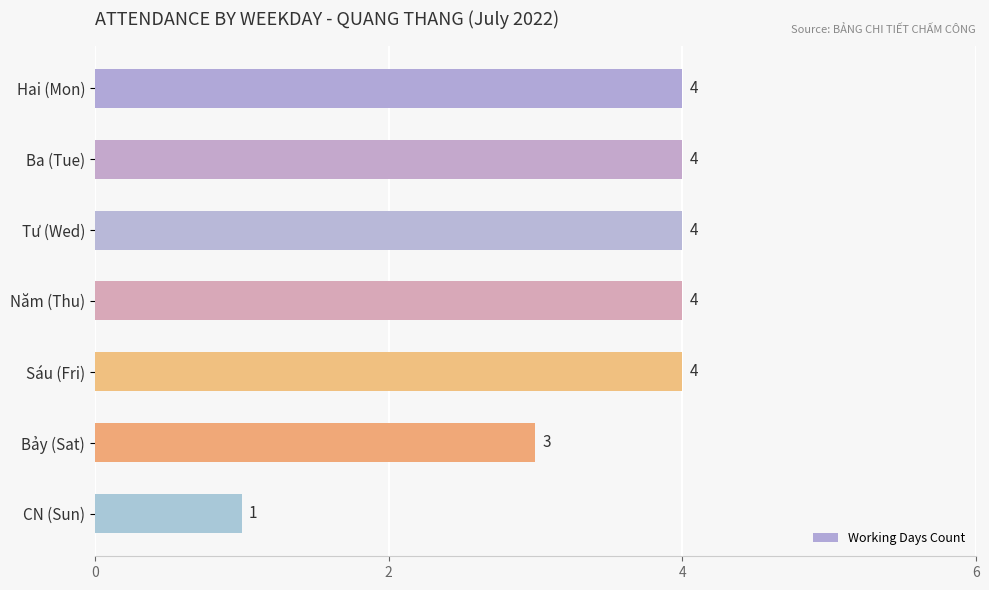

Reading top to bottom, what are all the values shown in this chart?

4	4	4	4	4	3	1